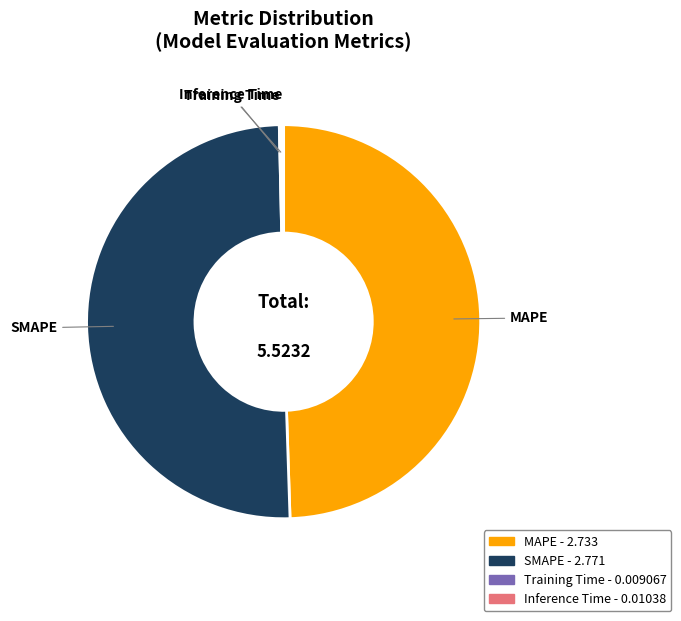

What is the largest slice in the pie chart?

SMAPE